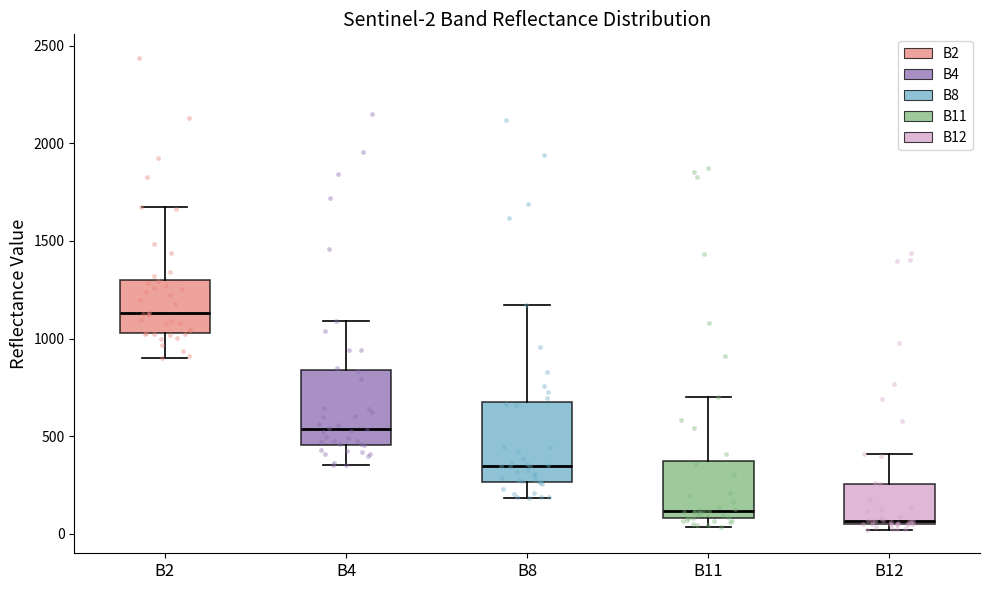

Which box's median line is the highest?

B2